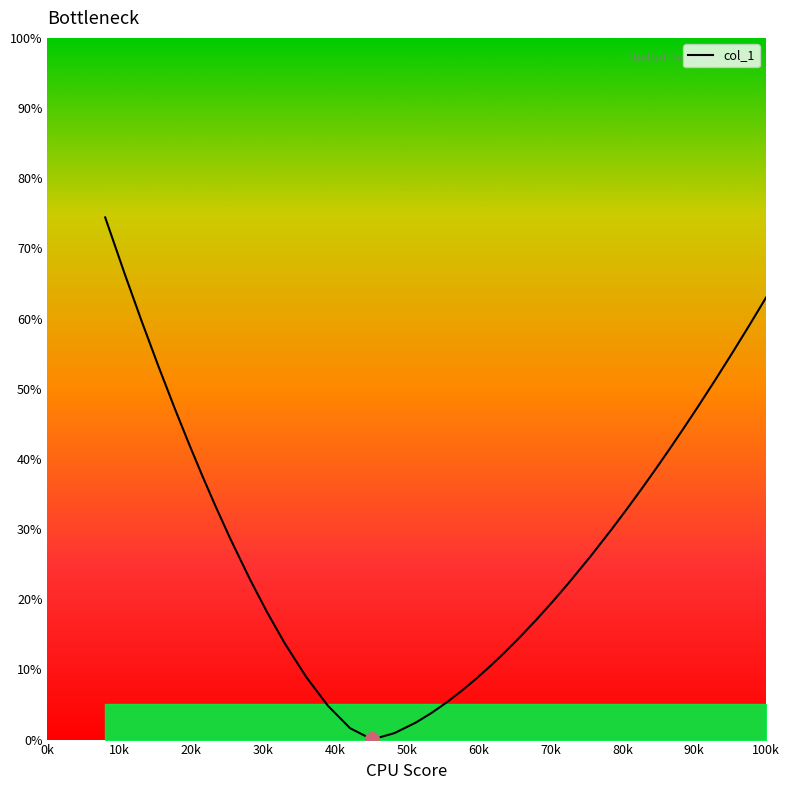

What is the greatest value displayed?

74.4